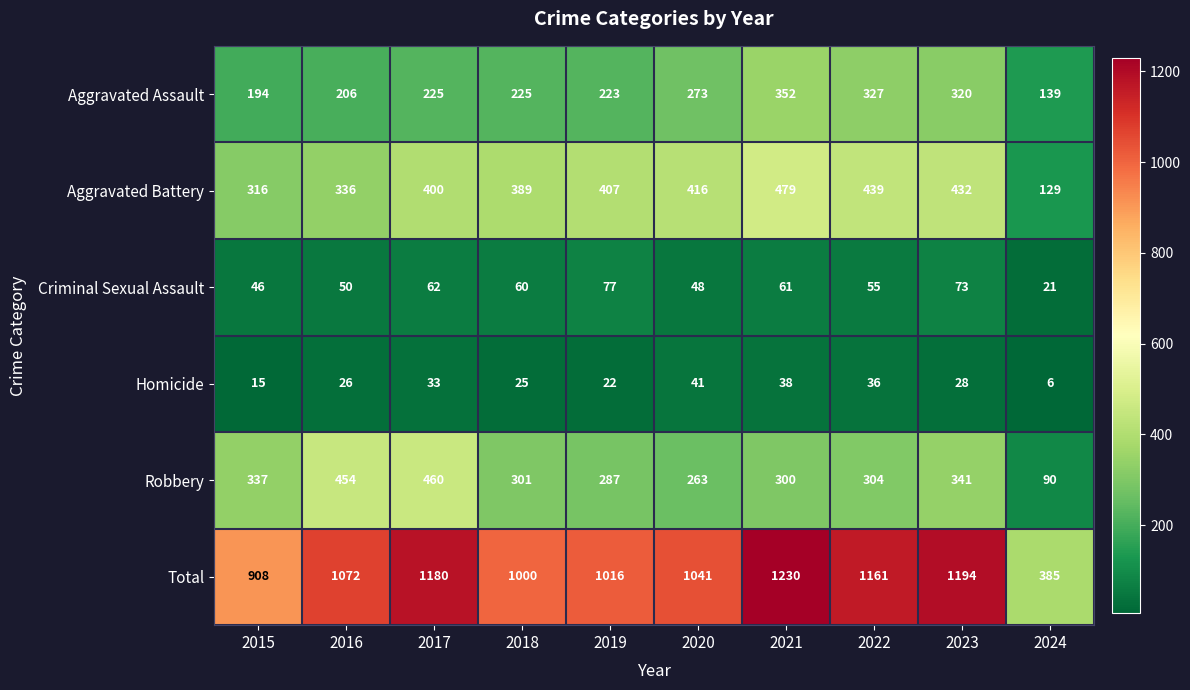

What is the difference between the highest and lowest values at 2020?

1000